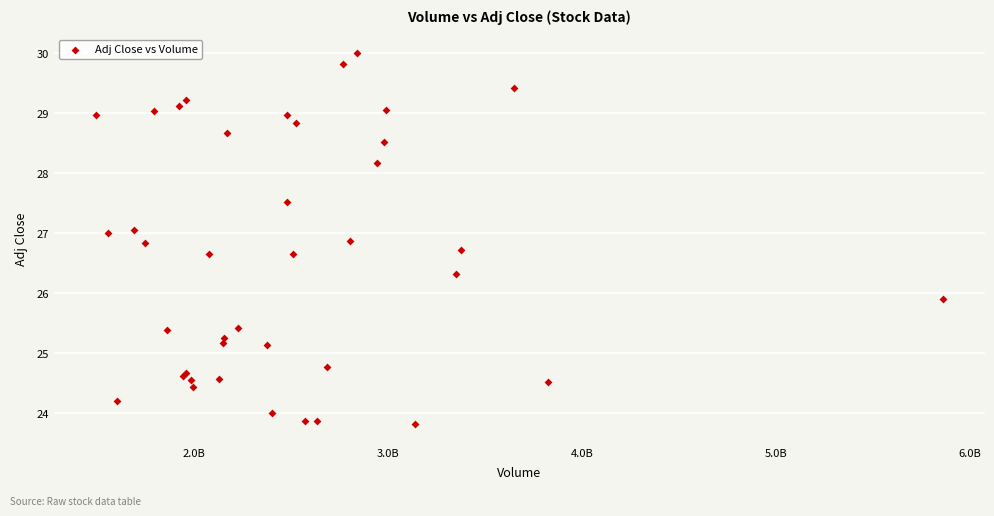

What Y value in the scatter plot is closest to 26?

25.9